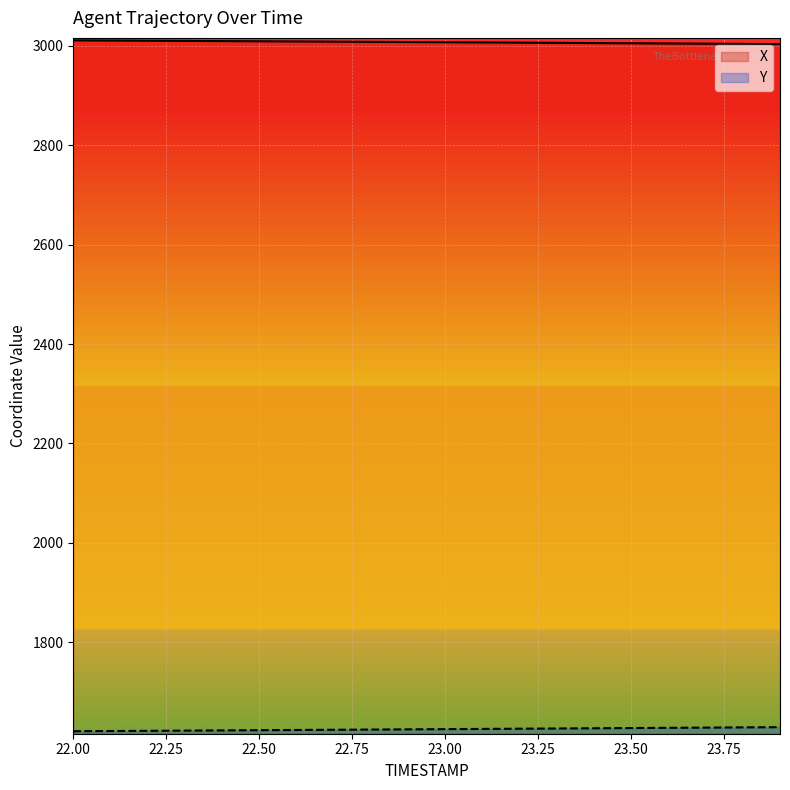

At how many categories does at least one series exceed 2221?

20